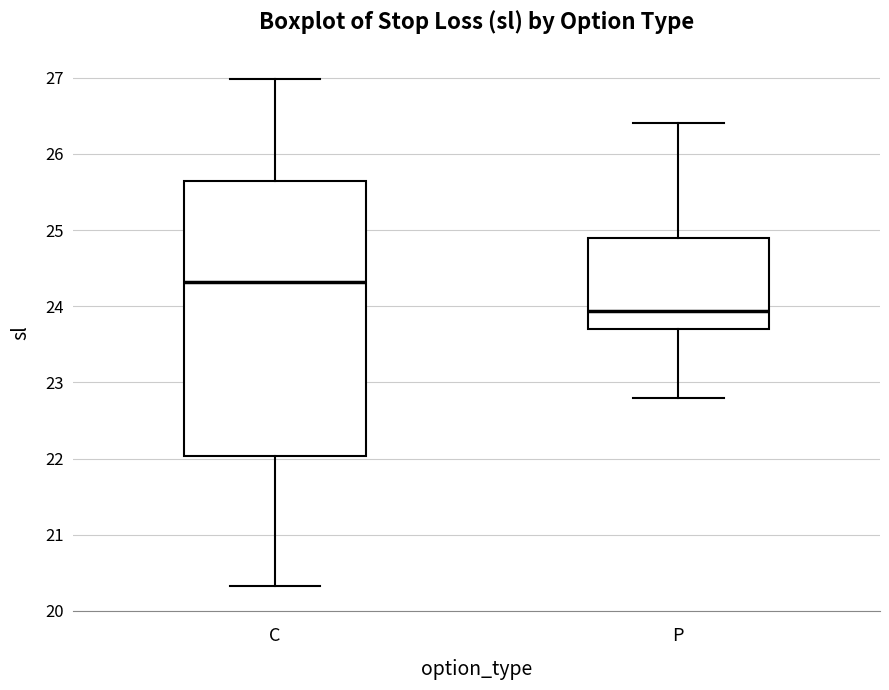

Which box is the tallest, from its lower edge to its upper edge?

C